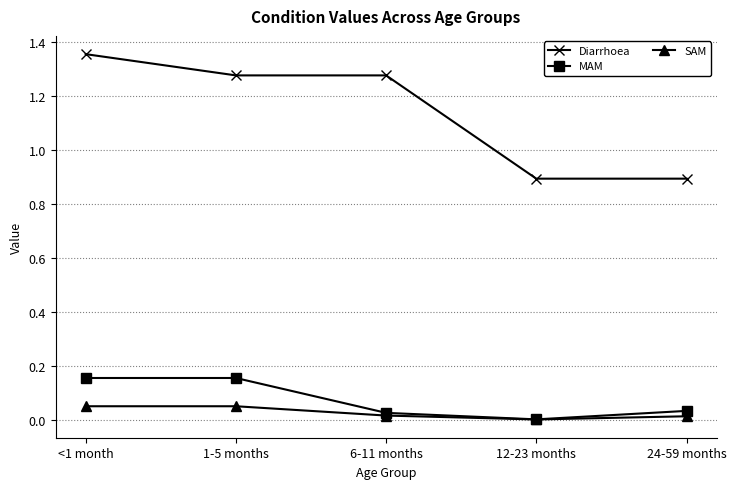

True or false: MAM and Diarrhoea cross at least once.

False